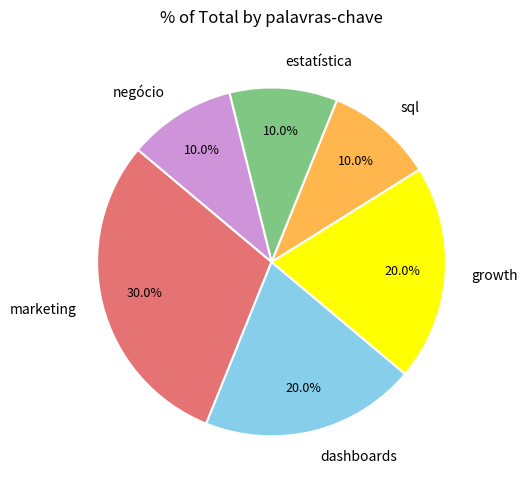

How many slices are in this pie chart?

6